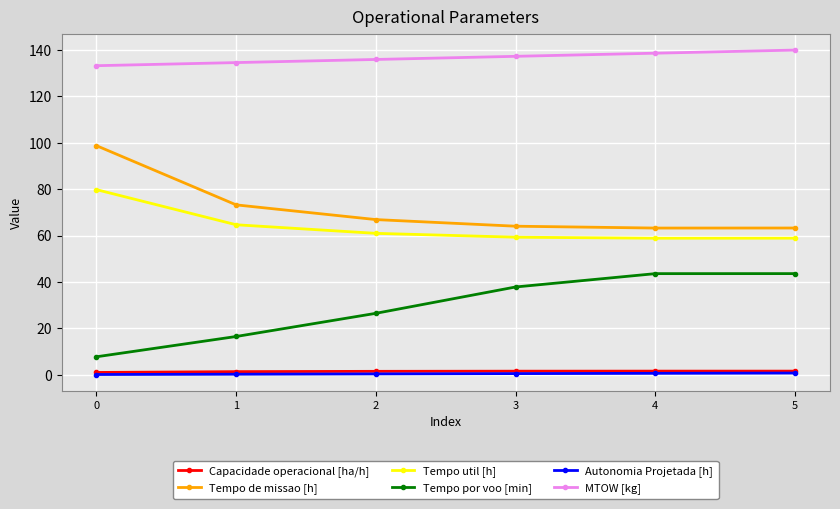

The value of MTOW [kg] at 3 is 44.4. True or false?

False